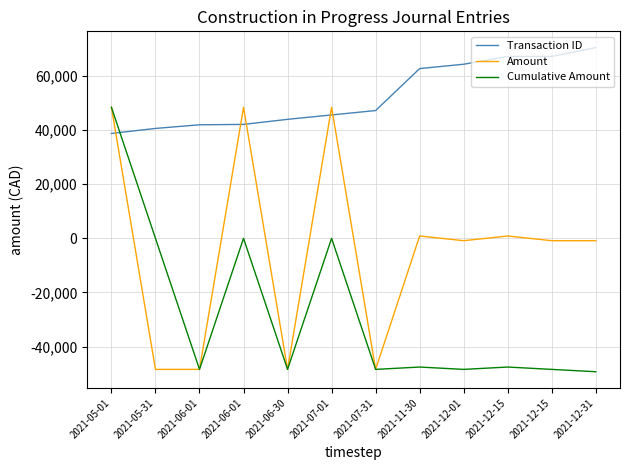

Where is Amount nearest to the value 0?

2021-11-30